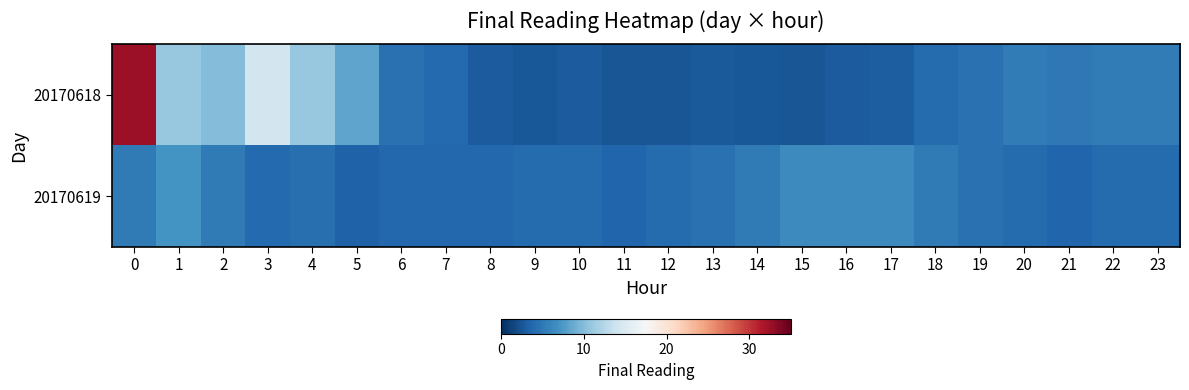

At how many categories does at least one series exceed 19?

1